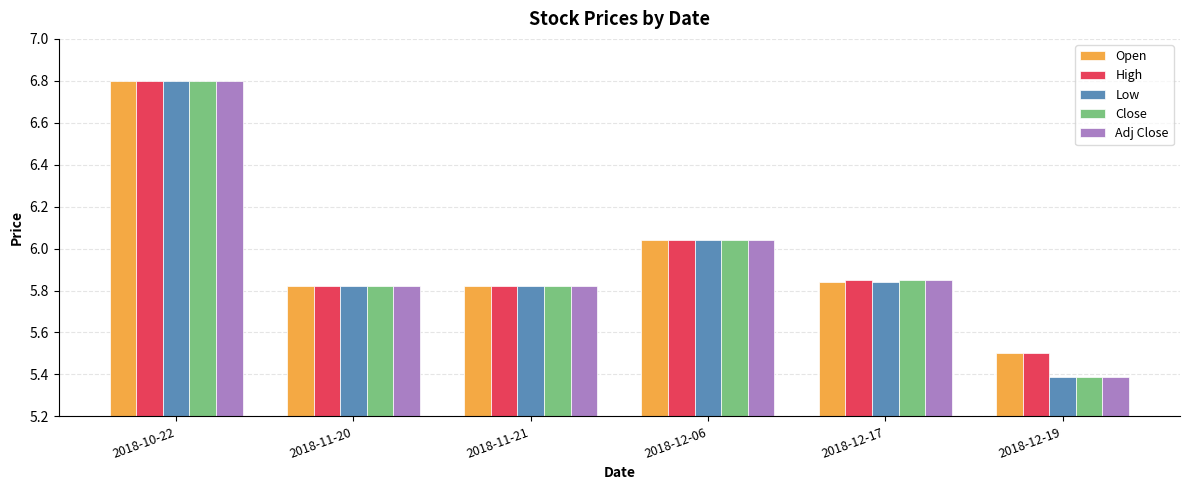

Count the number of data series in this chart.

5